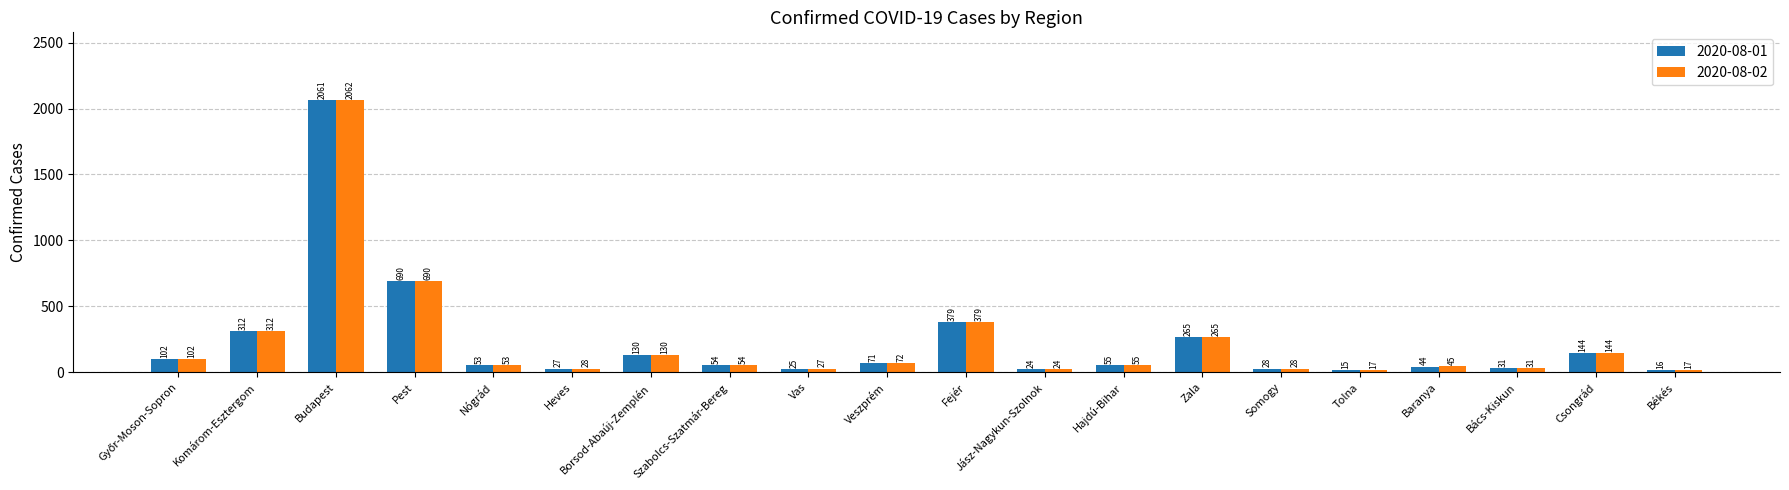

At which category is the sum across all series the highest?

Budapest